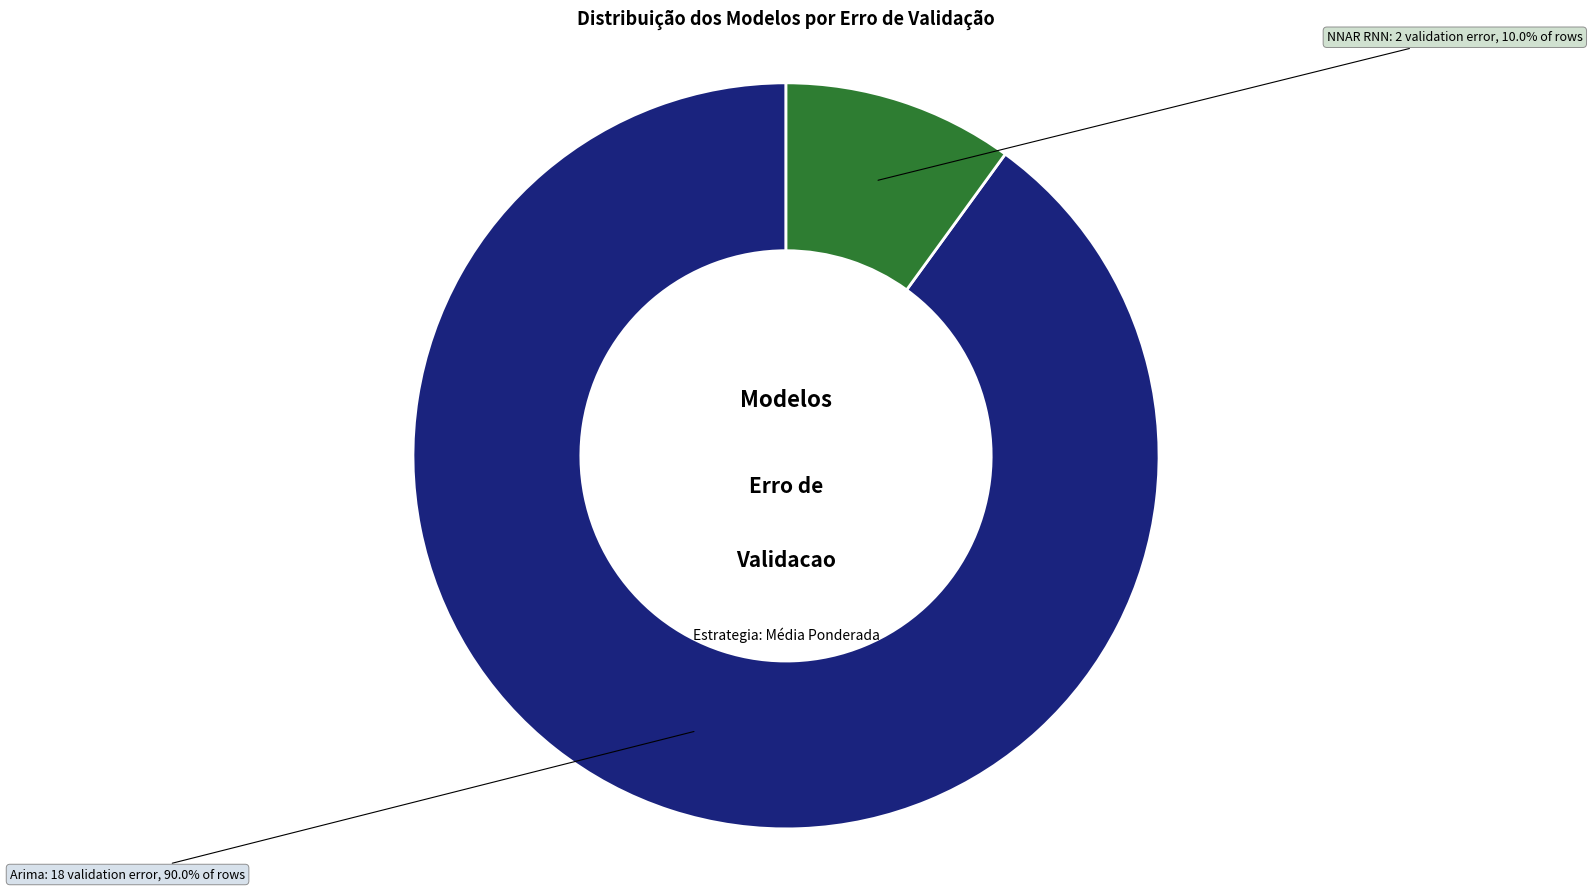

How many segments does this pie chart have?

2